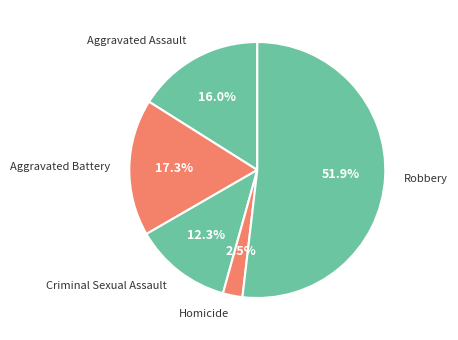

What percentage is the Aggravated Battery slice, to the nearest percent?

17%